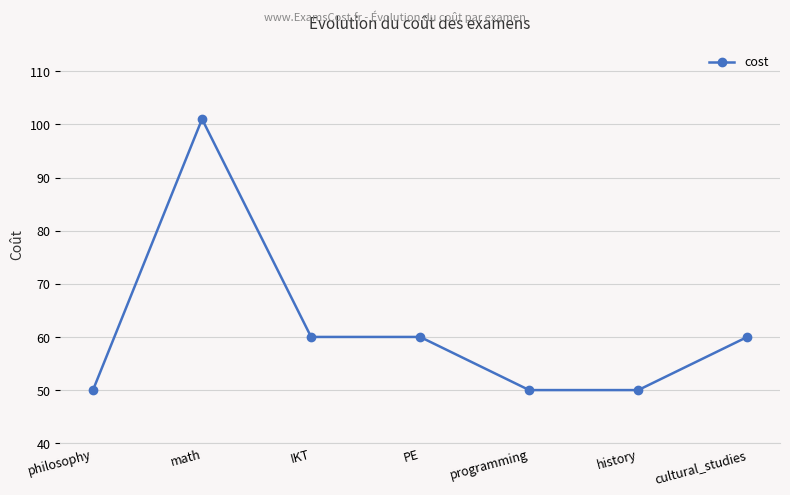

How many data points are less than 60?

3